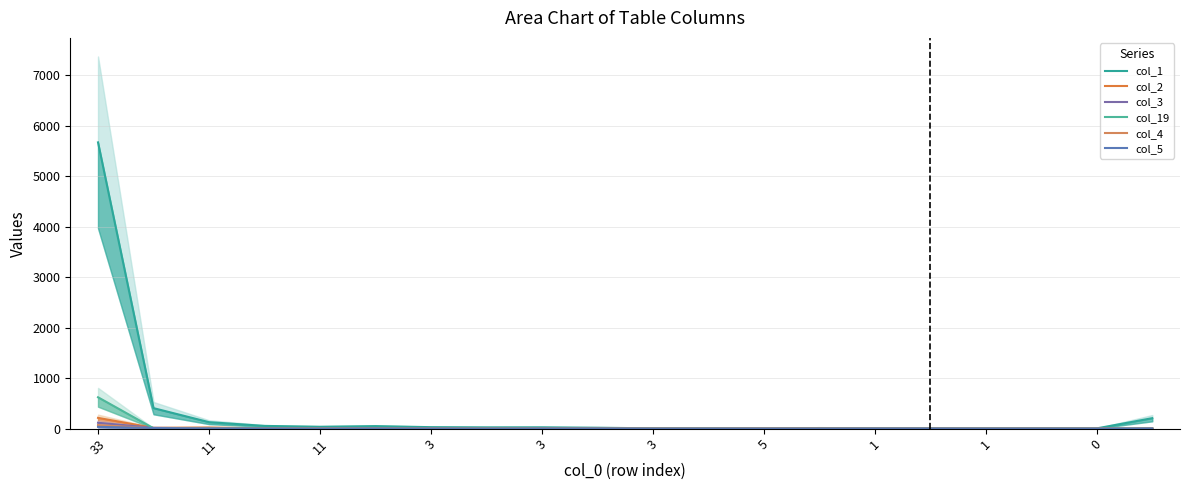

At 1, list the series in order from smallest to largest.

col_2, col_4, col_5, col_3, col_19, col_1